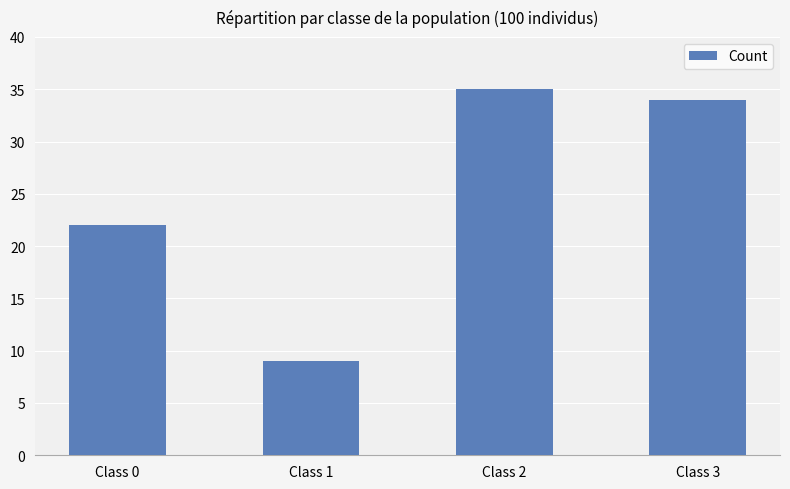

What value does the data have at Class 0?

22